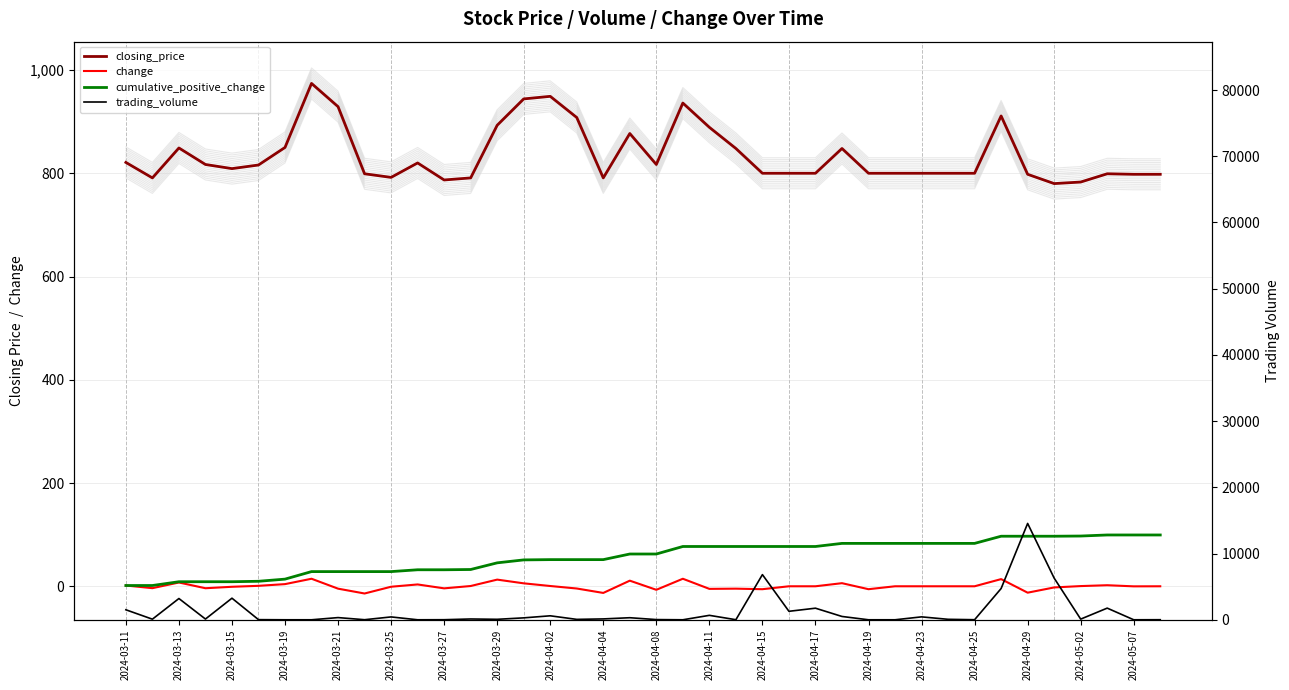

Which series changed the most between 2024-03-11 and 39?

trading_volume